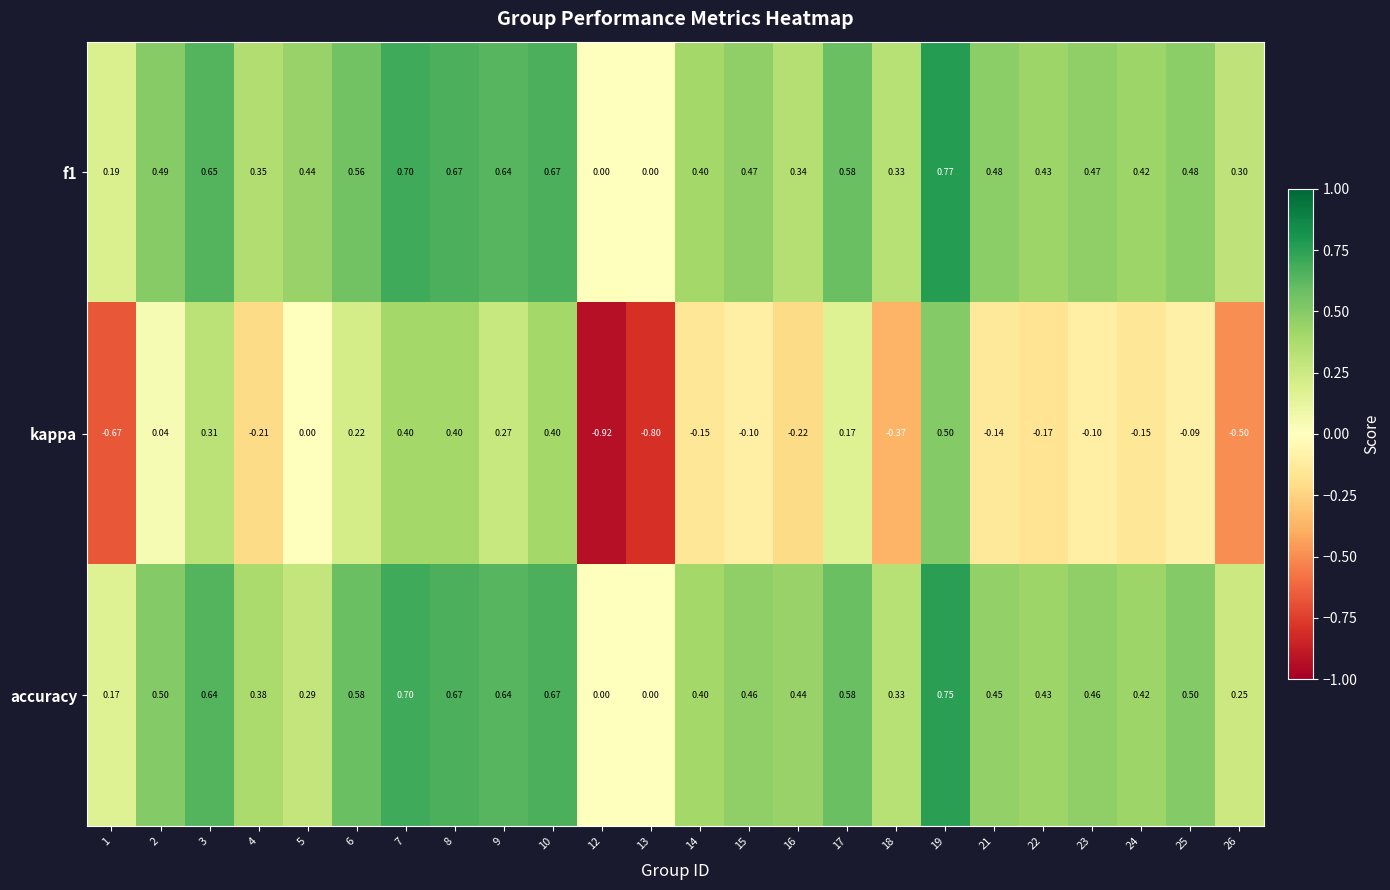

Is the value of accuracy at 5 greater than the value of f1 at 19?

No